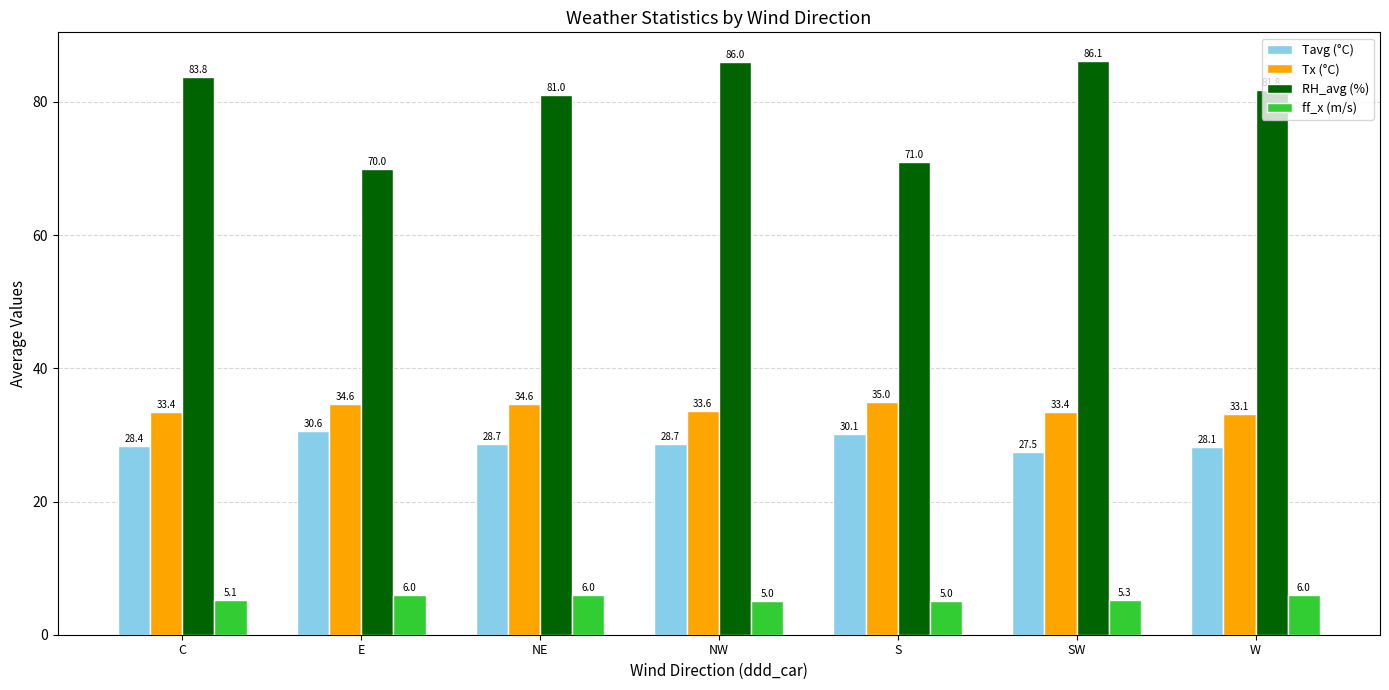

At which label does RH_avg (%) reach its peak?

SW